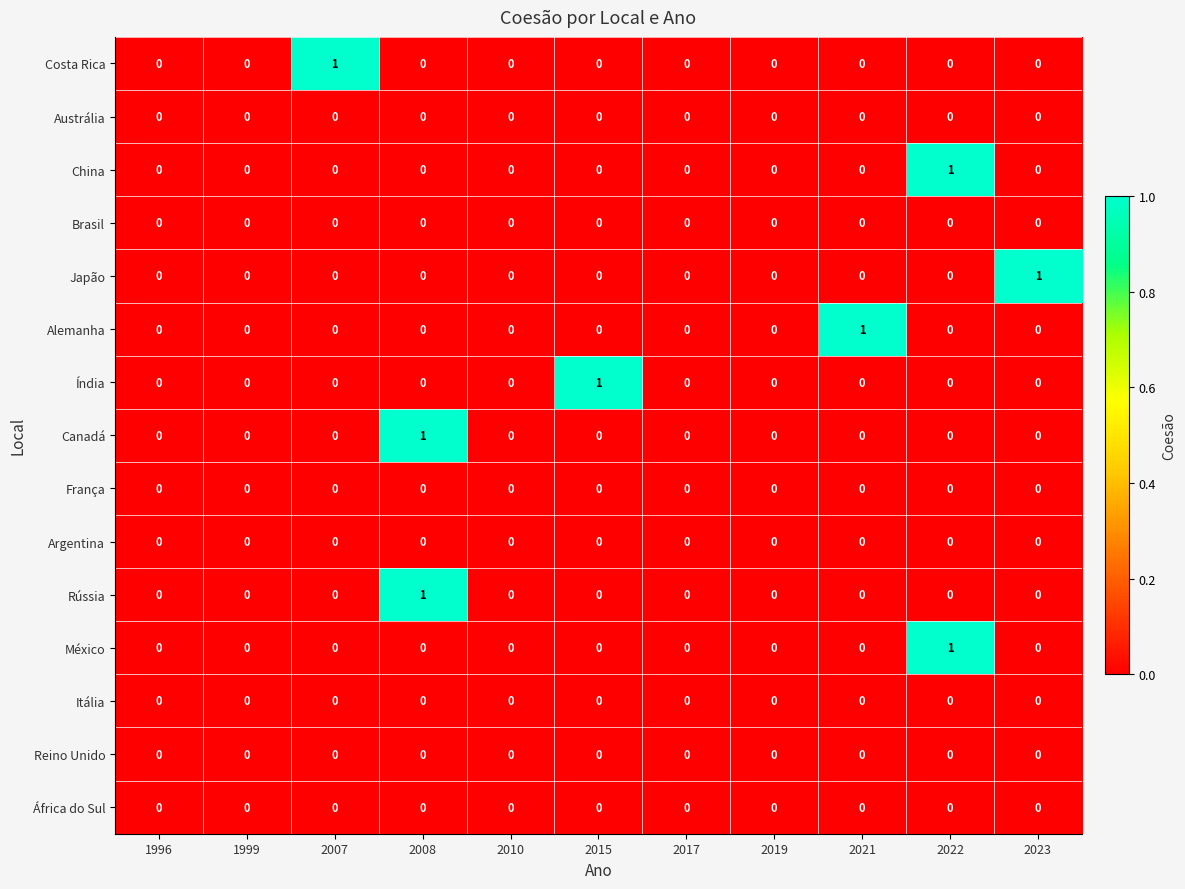

Count the Japão values in the range 0 to 1.

11